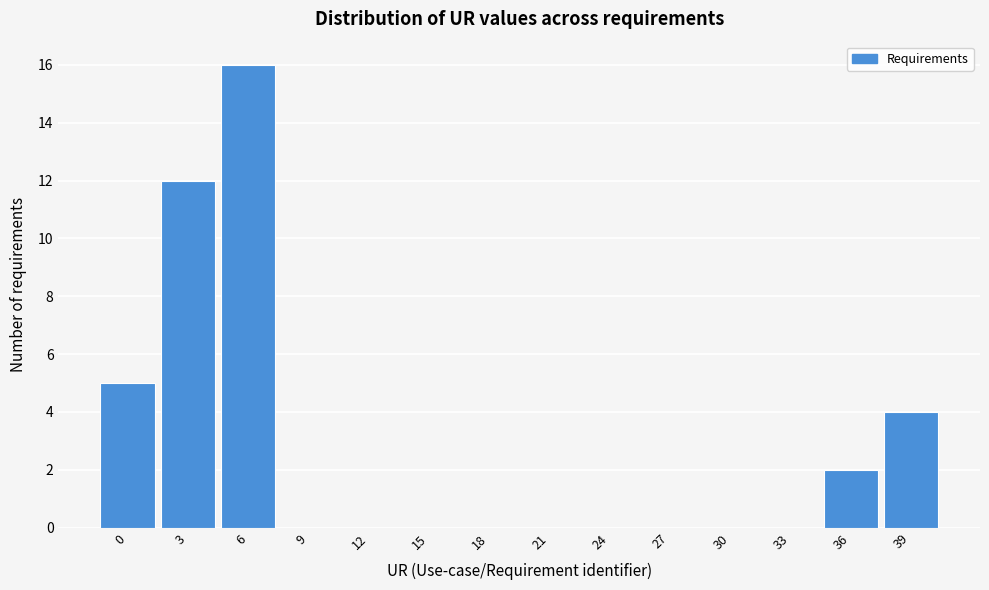

Reading left to right, list all the values displayed in this chart.

0=5	3=12	6=16	9=0	12=0	15=0	18=0	21=0	24=0	27=0	30=0	33=0	36=2	39=4